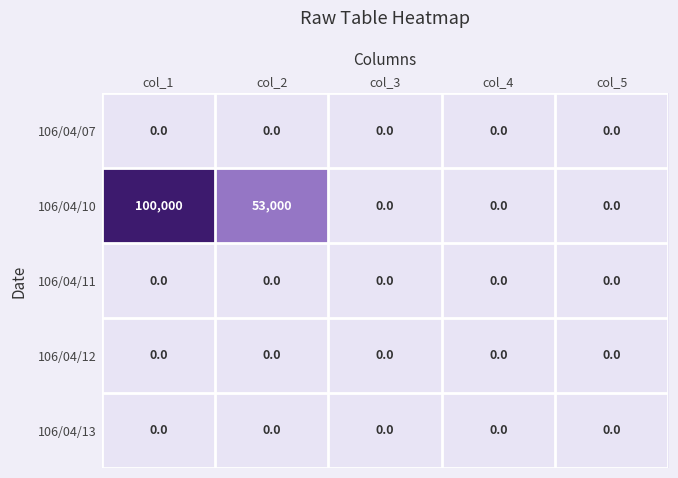

How many data points does each series have?

5